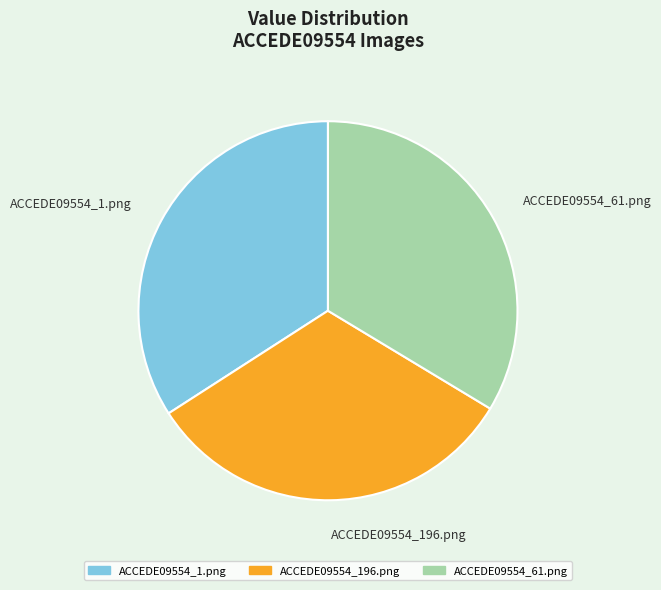

Is there any slice that represents more than half of the pie?

No